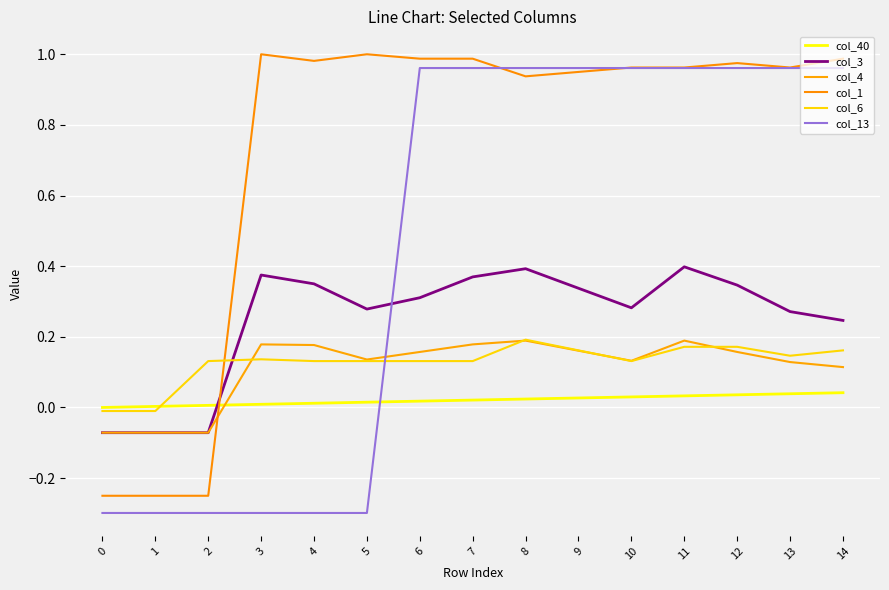

Reading left to right, list all the values displayed in this chart.

col_40: 0.0	0.0	0.0	0.0	0.0	0.0	0.0	0.0	0.0	0.0	0.0	0.0	0.0	0.0	0.0
col_3: -0.1	-0.1	-0.1	0.4	0.3	0.3	0.3	0.4	0.4	0.3	0.3	0.4	0.3	0.3	0.2
col_4: -0.1	-0.1	-0.1	0.2	0.2	0.1	0.2	0.2	0.2	0.2	0.1	0.2	0.2	0.1	0.1
col_1: -0.2	-0.2	-0.2	1.0	1.0	1.0	1.0	1.0	0.9	1.0	1.0	1.0	1.0	1.0	1.0
col_6: -0.0	-0.0	0.1	0.1	0.1	0.1	0.1	0.1	0.2	0.2	0.1	0.2	0.2	0.1	0.2
col_13: -0.3	-0.3	-0.3	-0.3	-0.3	-0.3	1.0	1.0	1.0	1.0	1.0	1.0	1.0	1.0	1.0